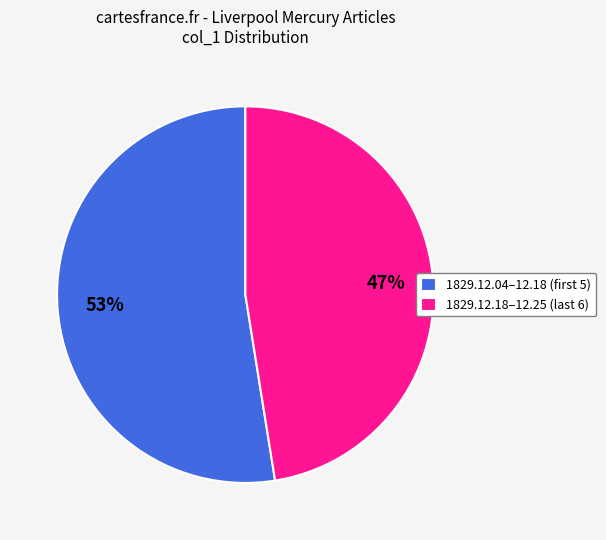

How many slices are in this pie chart?

2